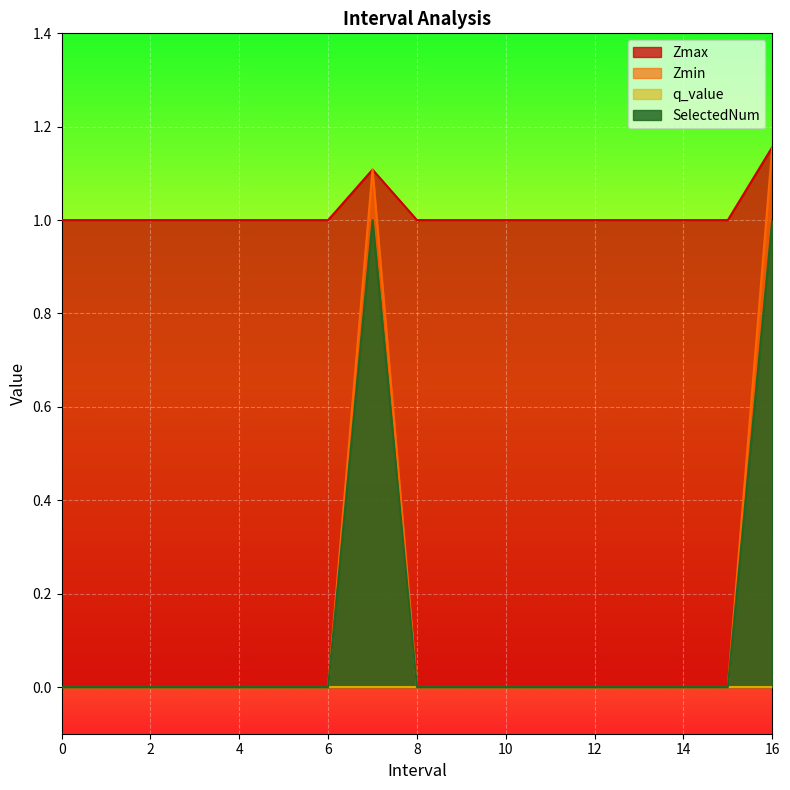

True or false: SelectedNum has a value of 0.0 at 0.

True